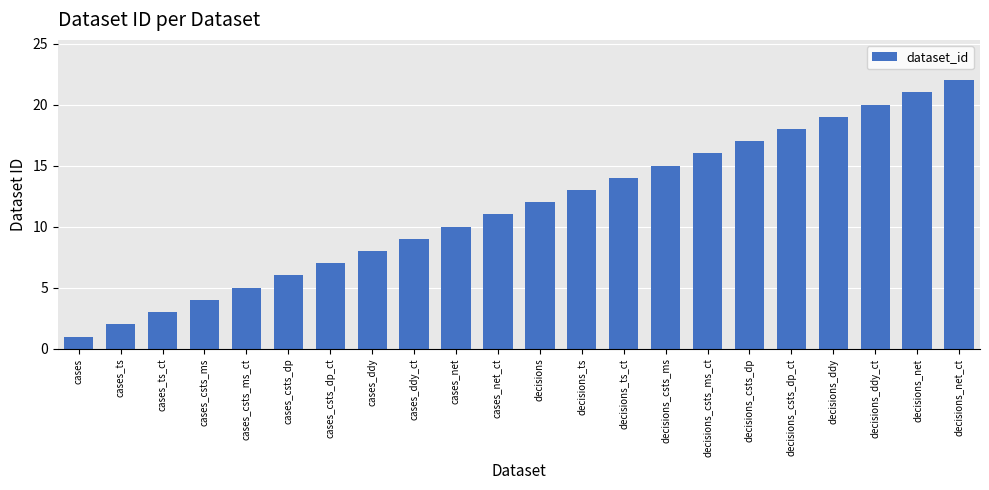

What is the value of the 15th bar from the left?

15